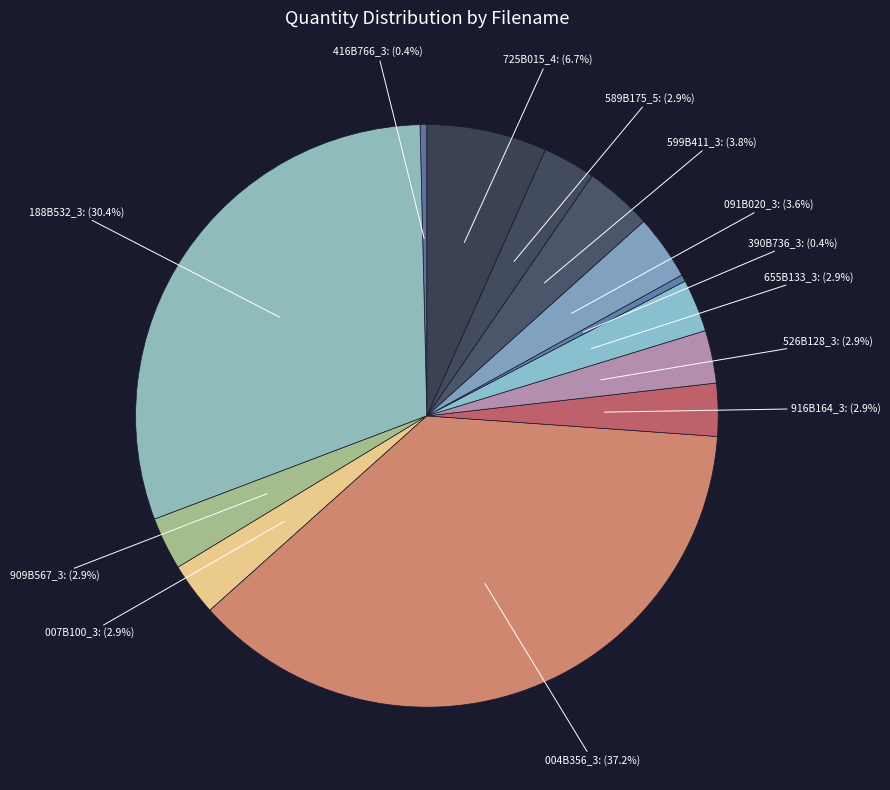

What percentage is the 091B020_3 slice, to the nearest percent?

4%